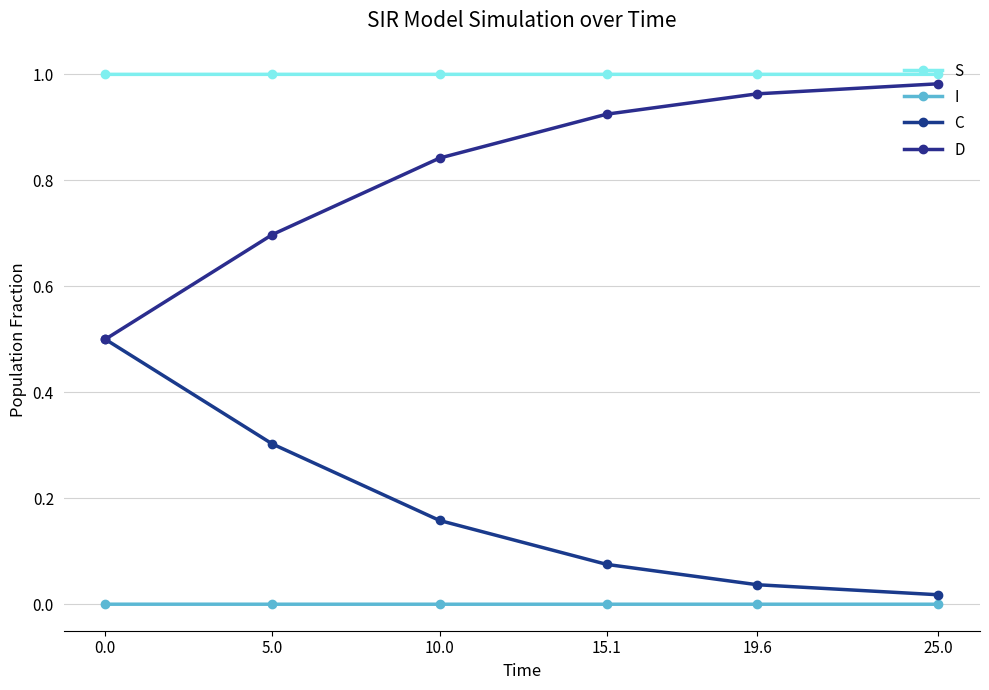

Reading left to right, transcribe all the data shown in this chart.

S: 0.0=1.0	5.0=1.0	10.0=1.0	15.1=1.0	19.6=1.0	25.0=1.0
I: 0.0=0.0	5.0=0.0	10.0=0.0	15.1=0.0	19.6=0.0	25.0=0.0
C: 0.0=0.5	5.0=0.3	10.0=0.2	15.1=0.1	19.6=0.0	25.0=0.0
D: 0.0=0.5	5.0=0.7	10.0=0.8	15.1=0.9	19.6=1.0	25.0=1.0